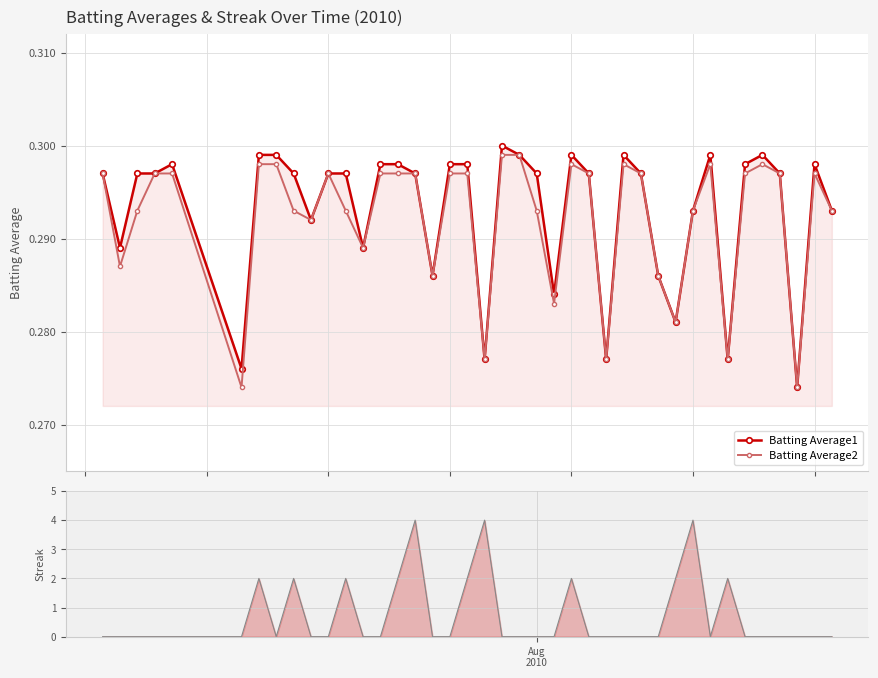

True or false: Batting Average2 and Batting Average1 cross at least once.

False